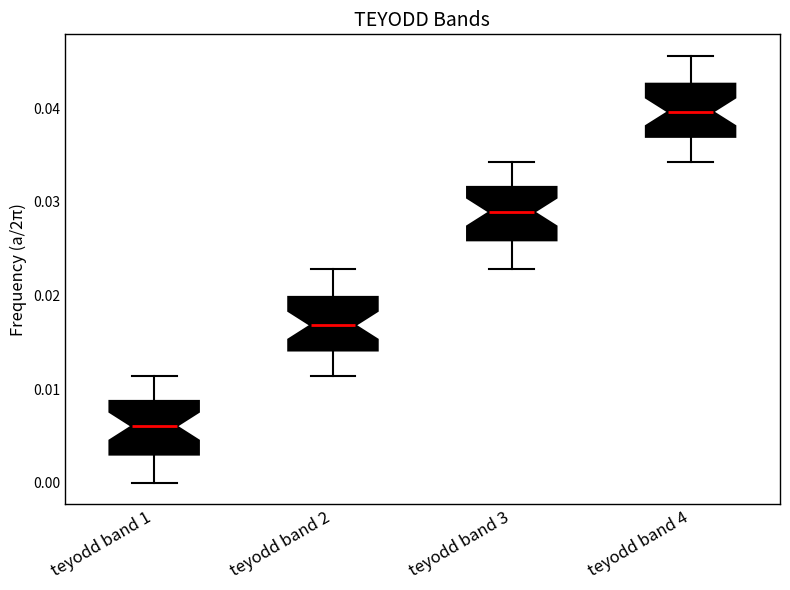

Which box has the lowest median line?

teyodd band 1